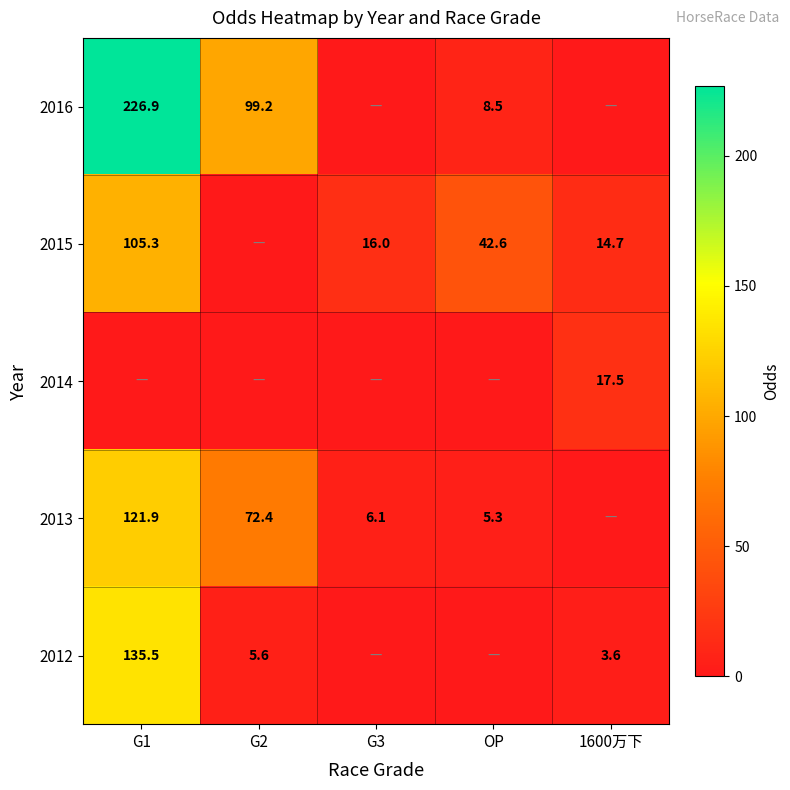

True or false: 2013 has a value of 7.5 at OP.

False